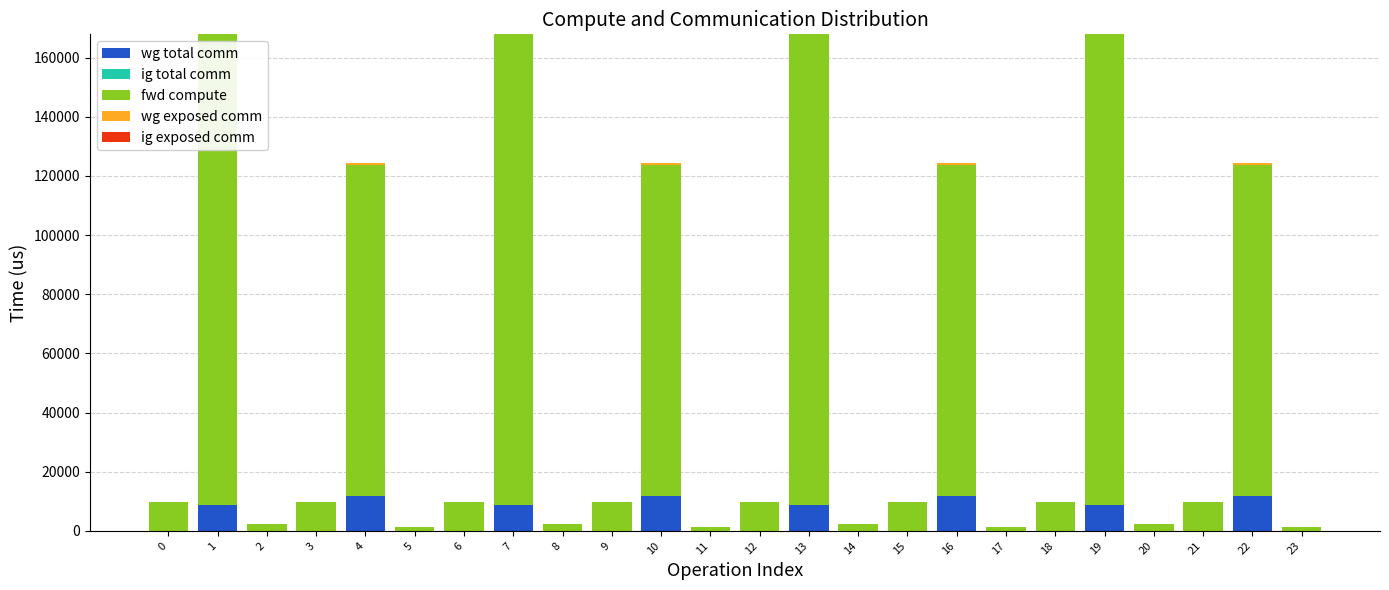

What is the total value across all series at 7?

167868.1